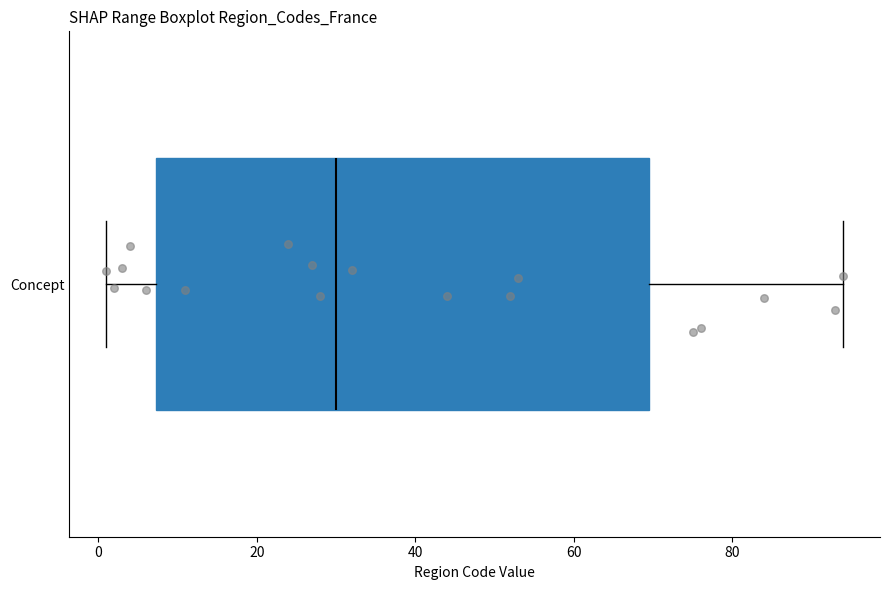

Read this box plot against the x-axis: the position of the median line, the range covered by the box, and the ends of both whiskers. The values are not printed on the chart, so give them approximately, as read against the axis.

median 30, box 8 to 70, whiskers 2 to 94